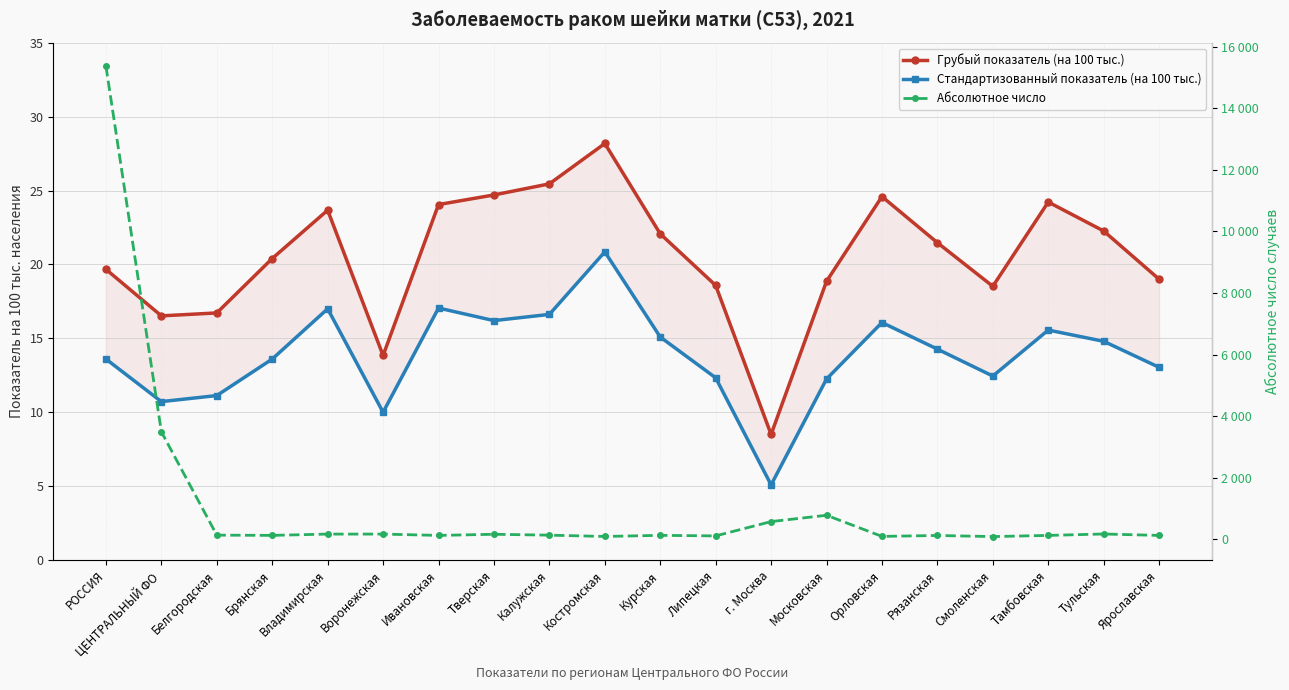

At which label is Стандартизованный показатель (на 100 тыс.) closest to 12?

Московская